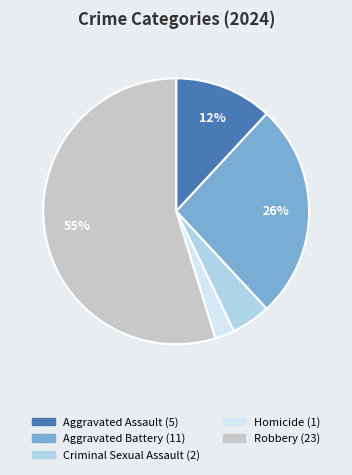

True or false: Criminal Sexual Assault accounts for 14% of the total.

False